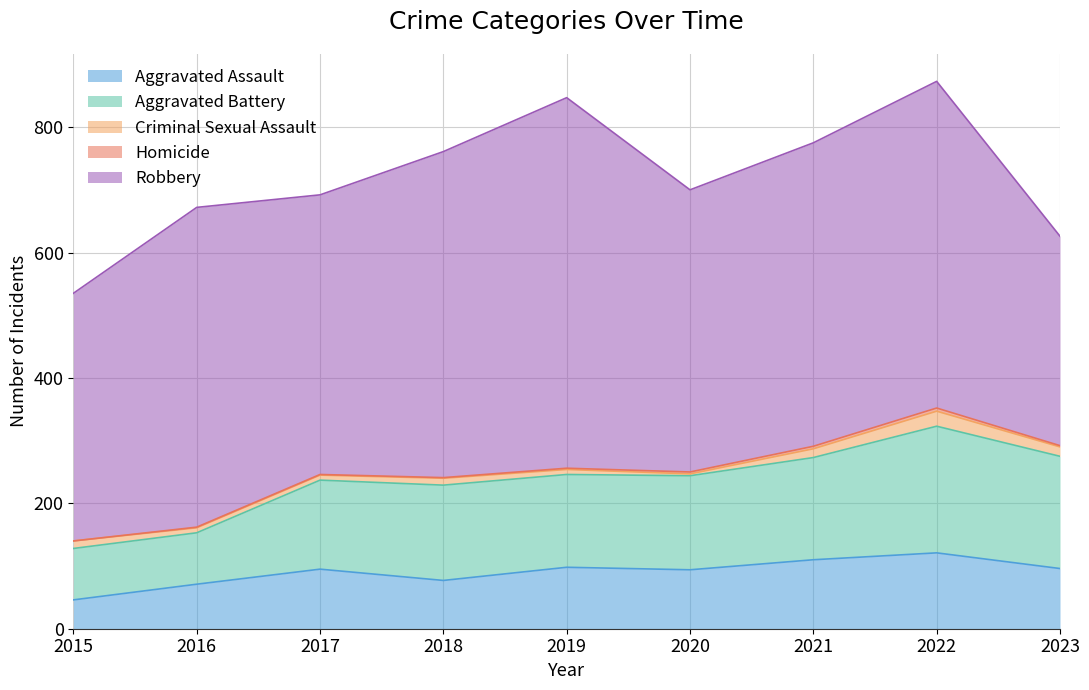

At which label does Aggravated Assault first exceed 95?

2019